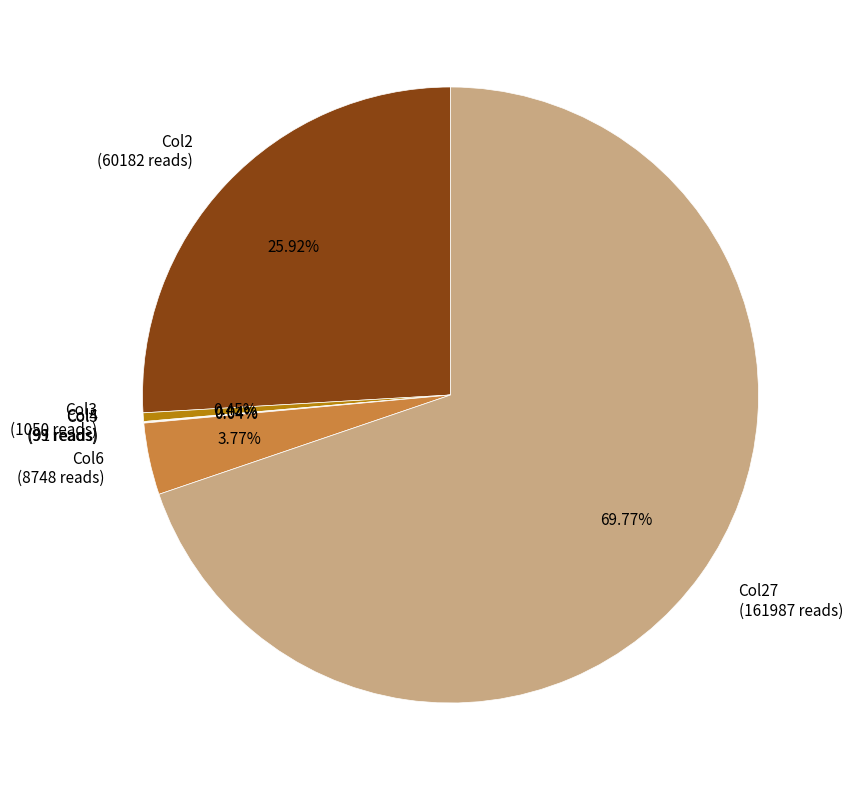

Is the sum of Col6 (8748 reads) and Col3 (1050 reads) greater than half?

No